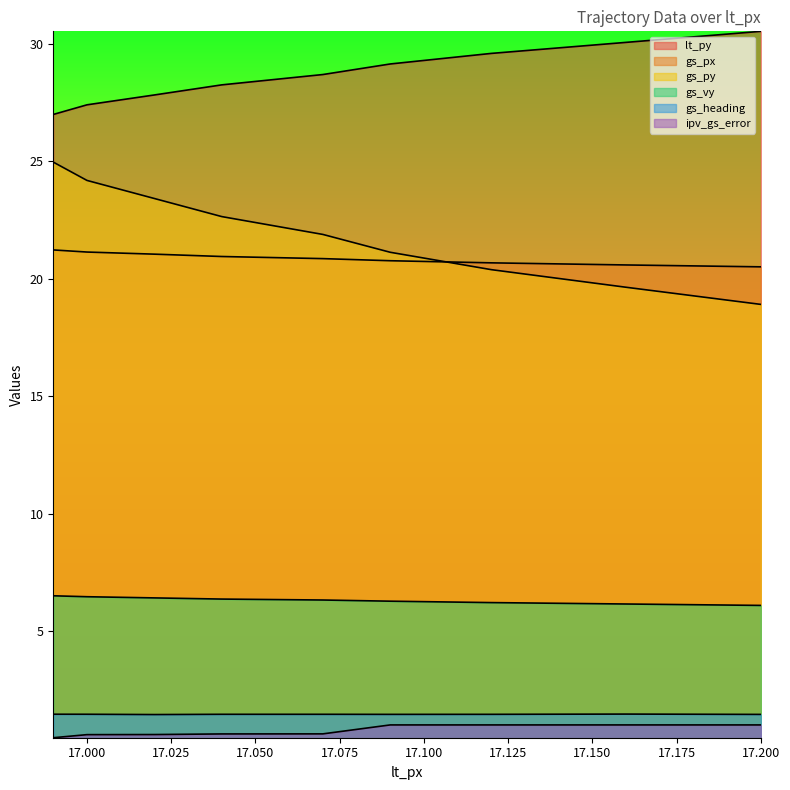

True or false: ipv_gs_error has more than 0 points higher than both neighbors.

False